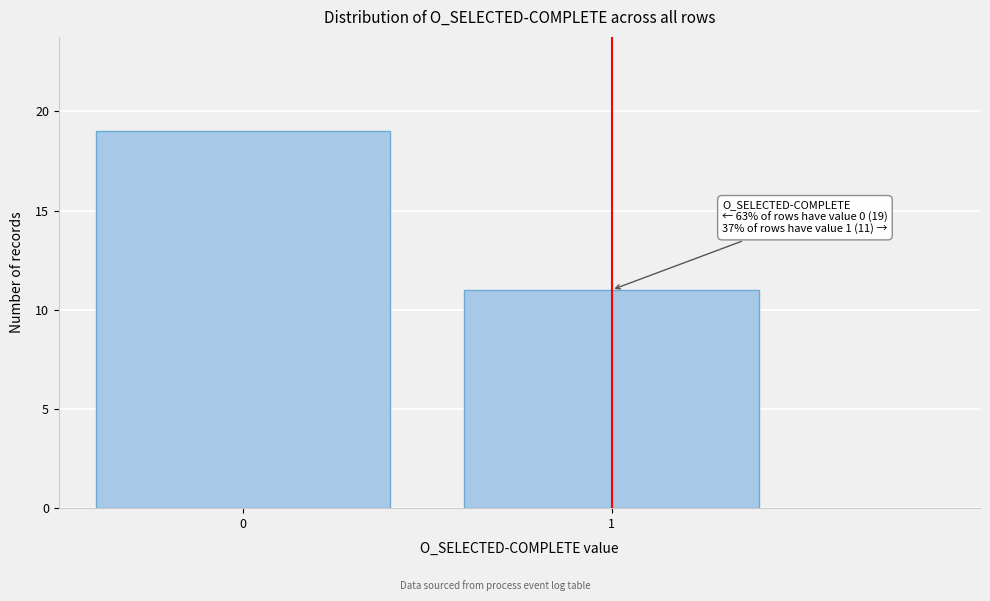

Reading right to left, transcribe all the data shown in this chart.

1=11	0=19